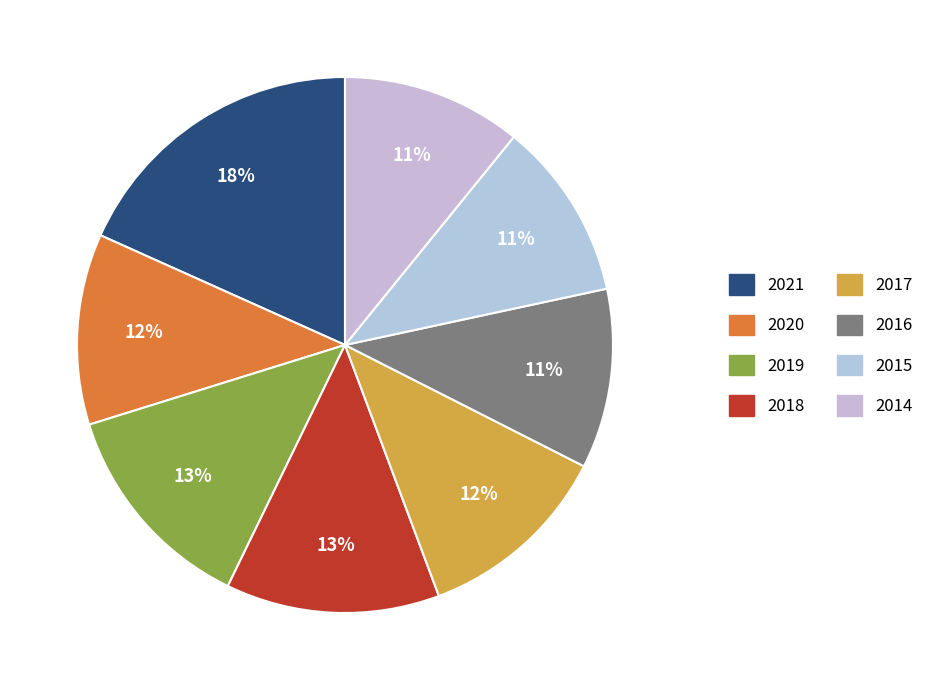

Count the number of slices in the pie.

8